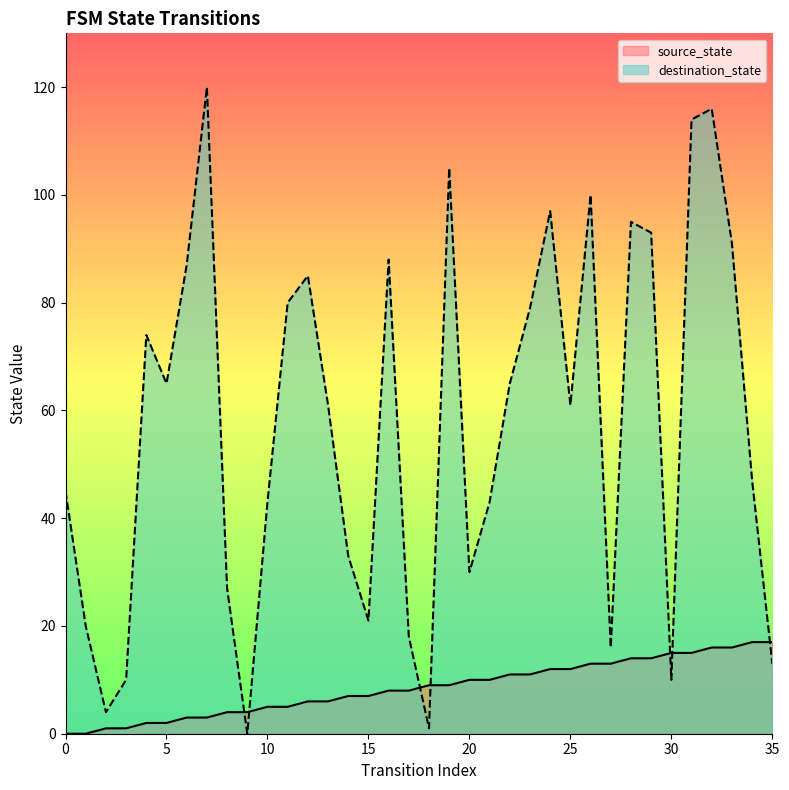

Between 21 and 11, which is larger?

21